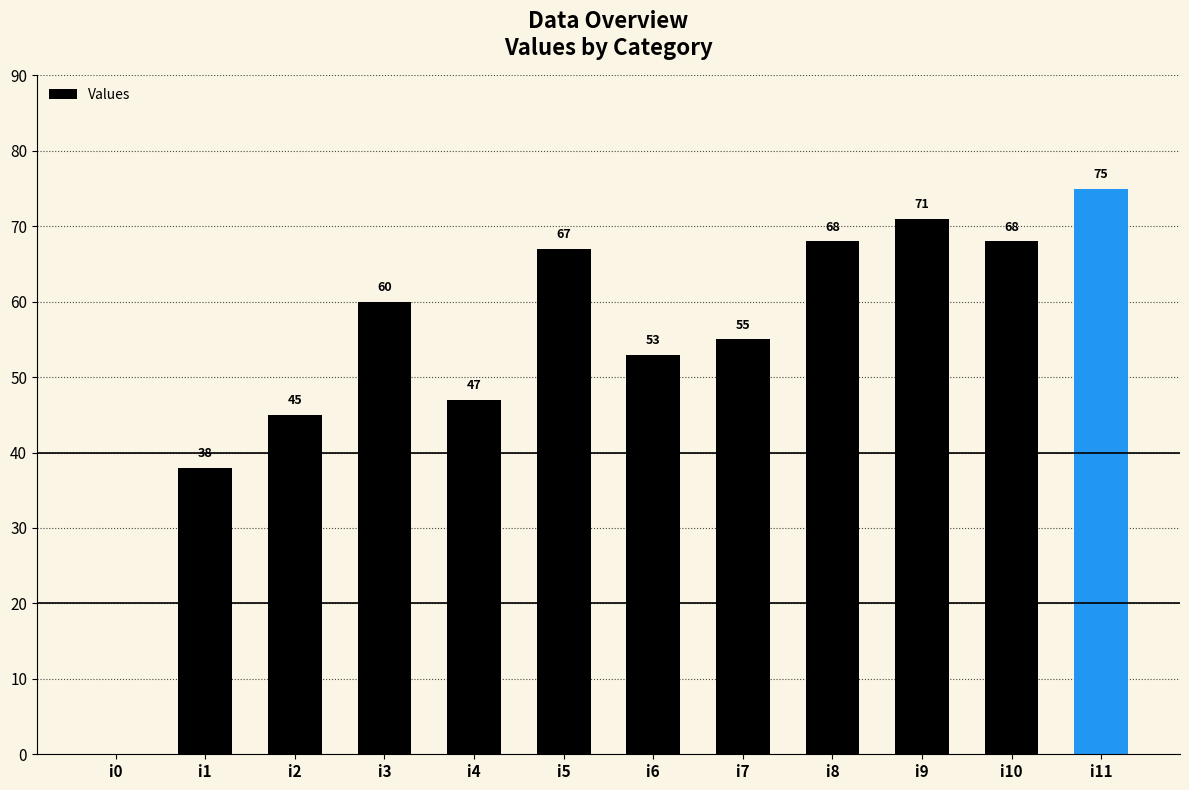

The value at i8 is 96. True or false?

False